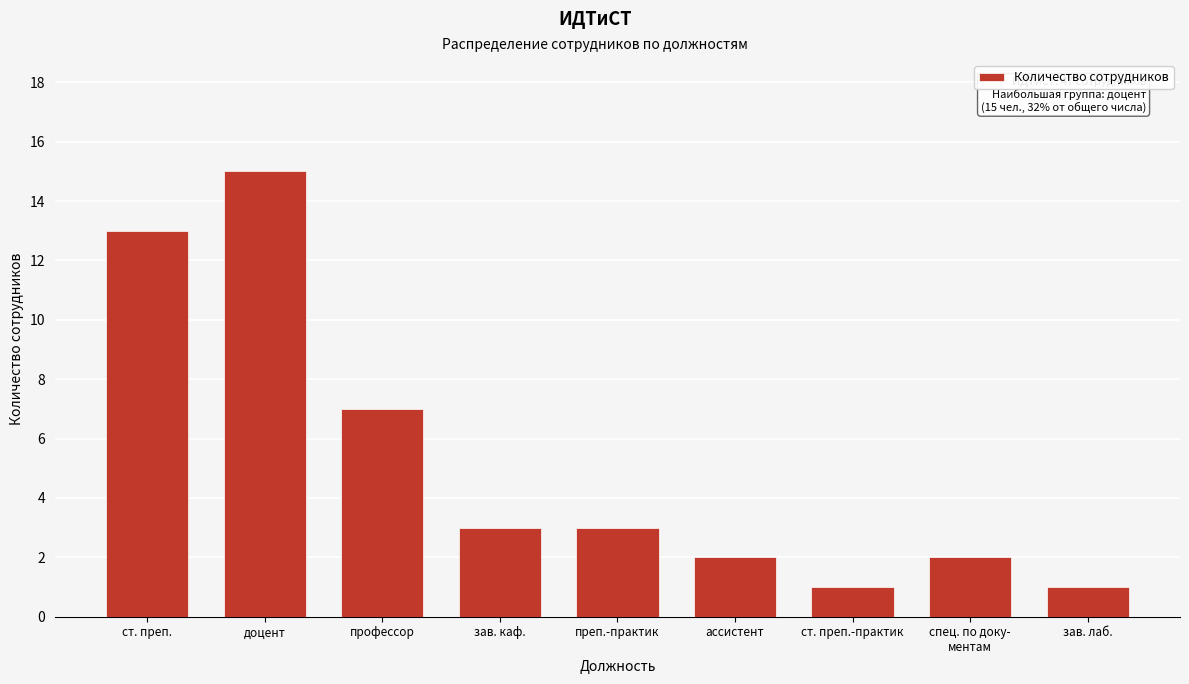

Reading left to right, list all the values displayed in this chart.

13	15	7	3	3	2	1	2	1